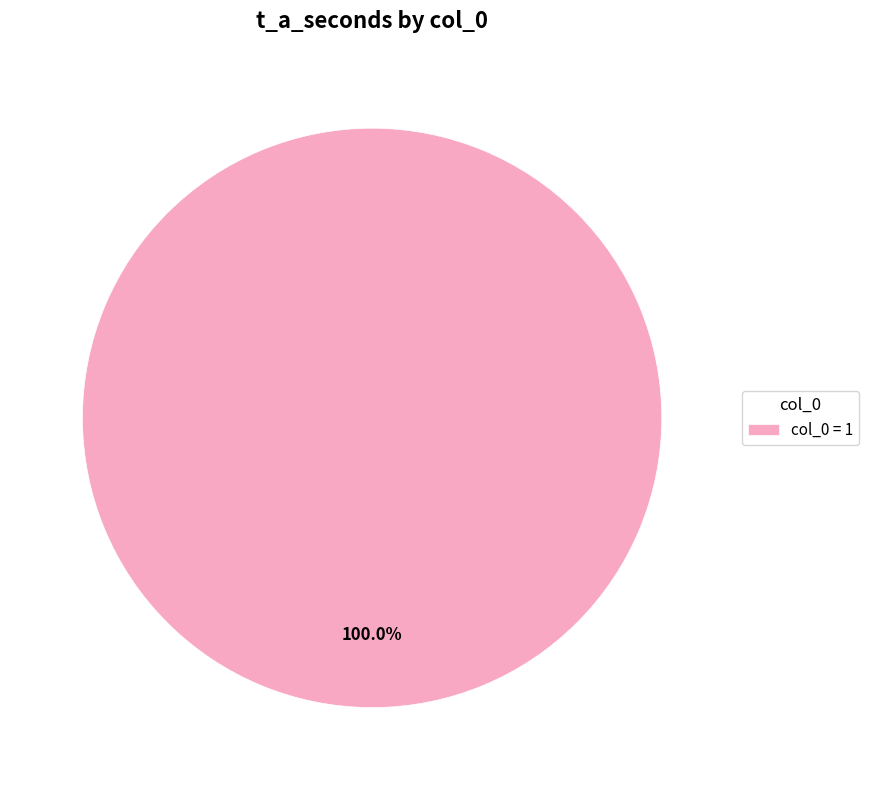

How many slices are in this pie chart?

1